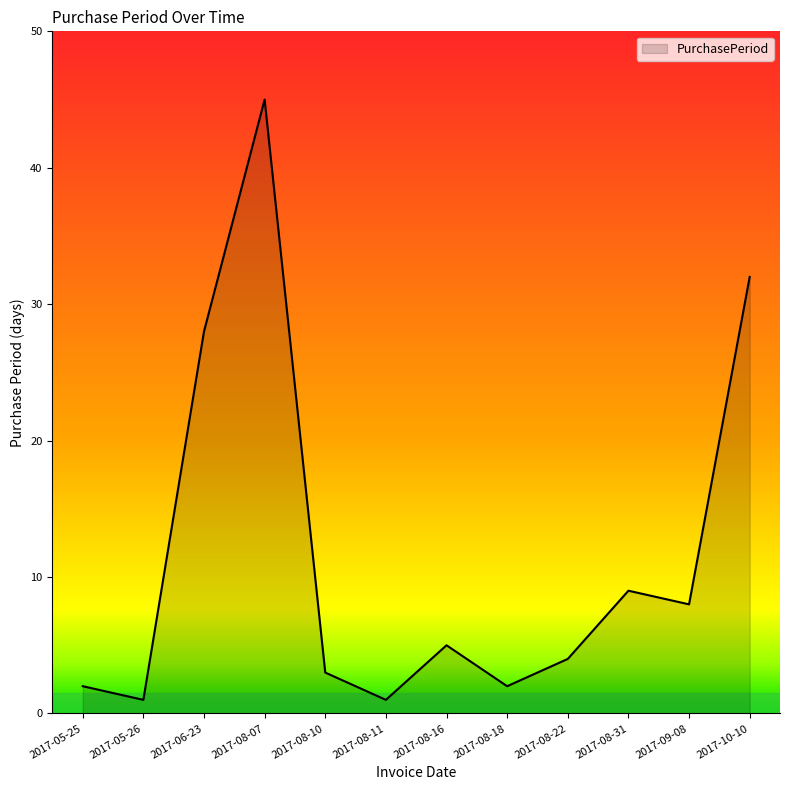

How many interior local valleys (lower than both neighbors) does the data have?

4